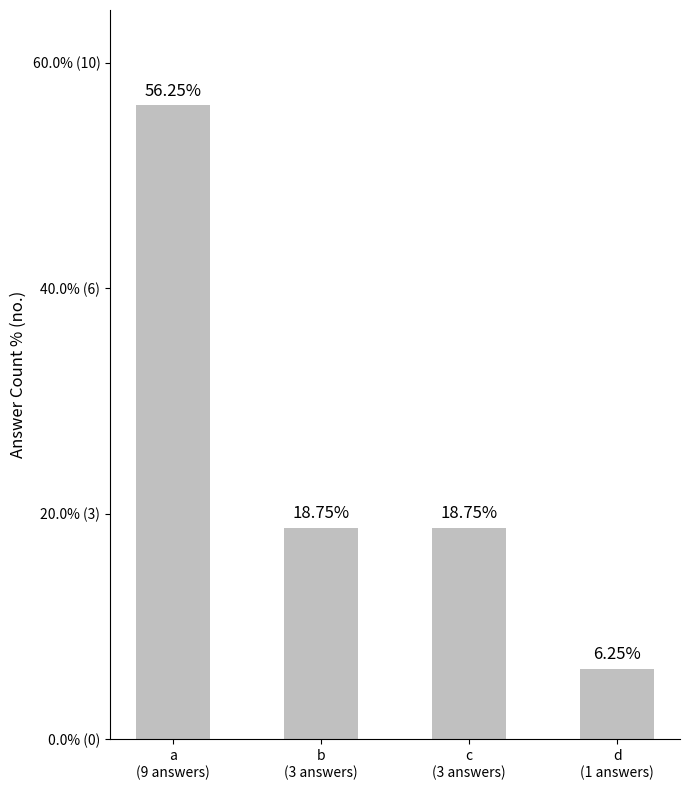

Approximately how many times larger is the value at d
(1 answers) compared to b
(3 answers)?

0.3